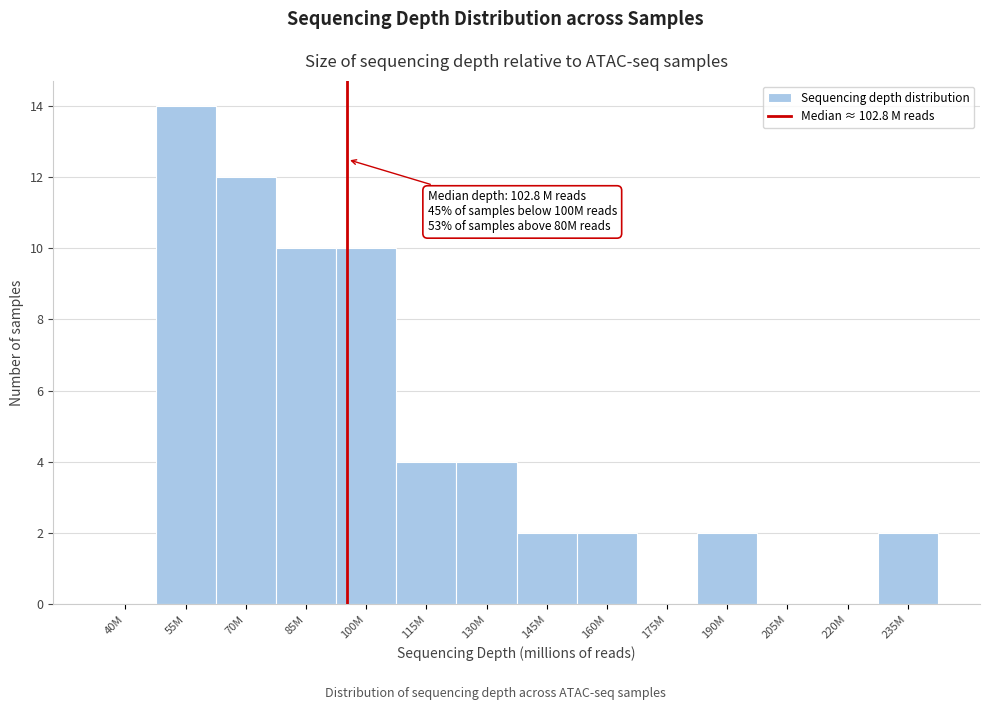

Reading left to right, what are all the values shown in this chart?

40M=0	55M=14	70M=12	85M=10	100M=10	115M=4	130M=4	145M=2	160M=2	175M=0	190M=2	205M=0	220M=0	235M=2